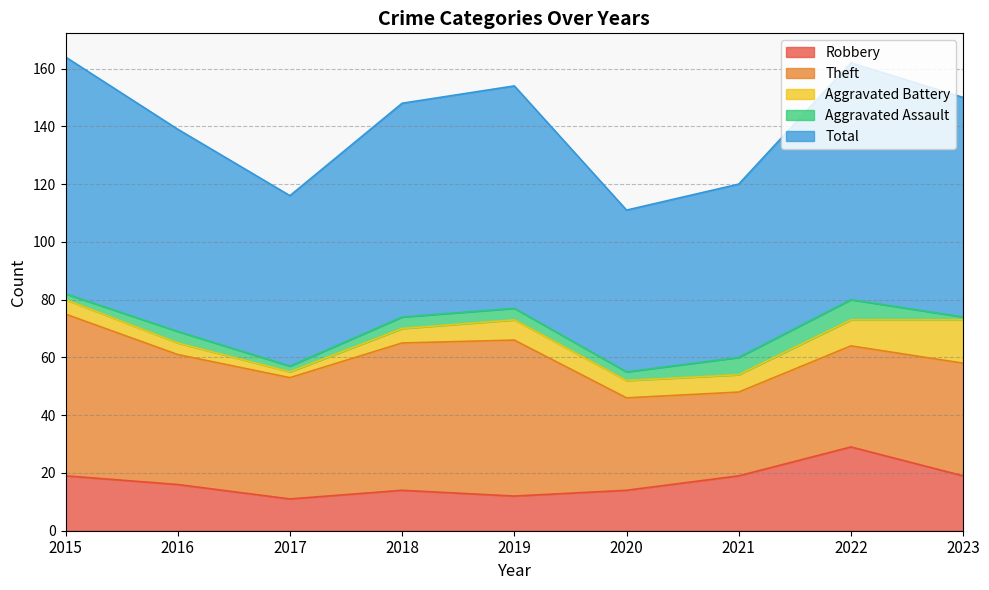

Between 2016 and 2021, which series saw the biggest shift?

Theft